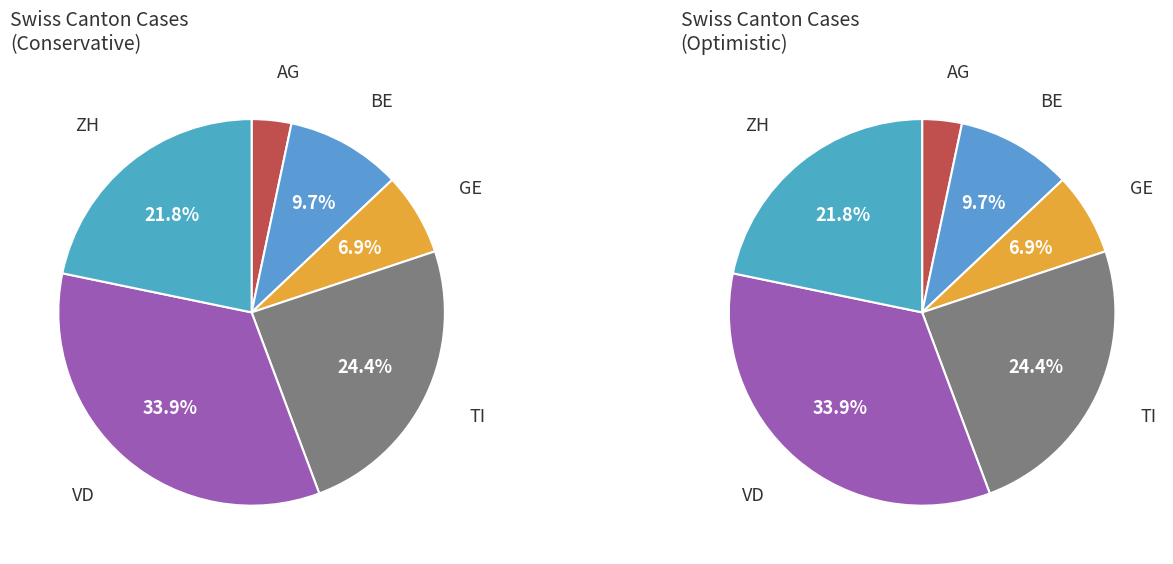

Combined, do VD and TI account for over 50%?

Yes